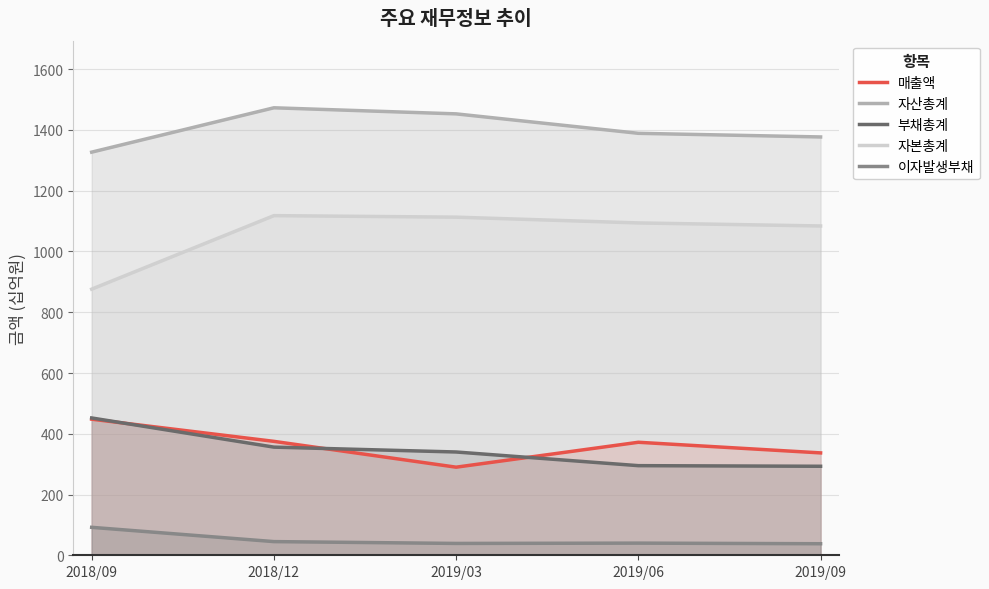

The value of 이자발생부채 at 2018/12 is 76. True or false?

False